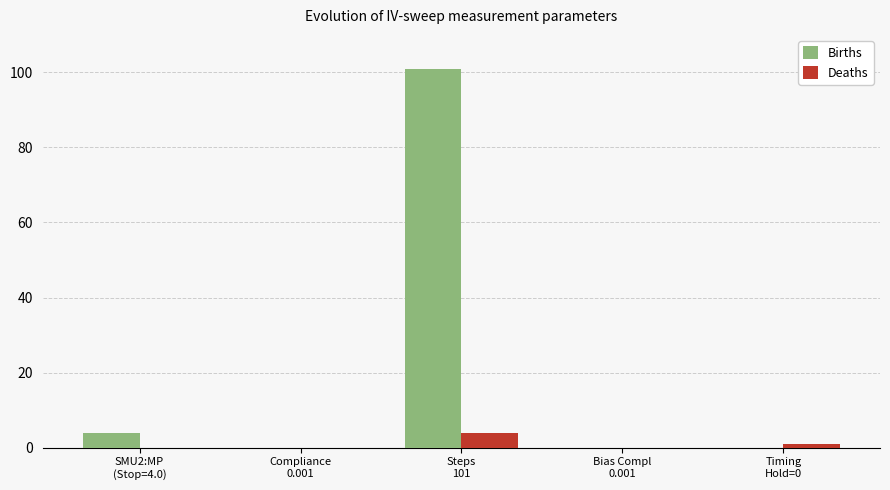

What is the spread (max minus min) of values at Timing
Hold=0?

1.0